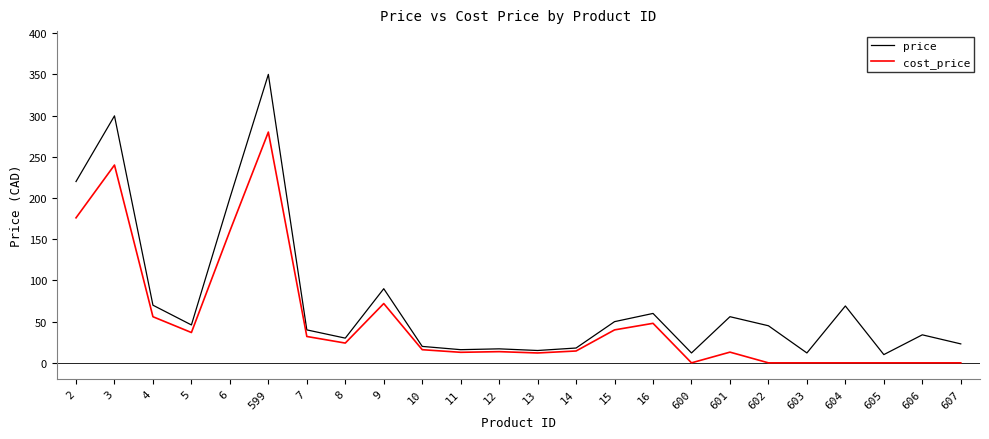

Which series changed the most between 5 and 602?

cost_price